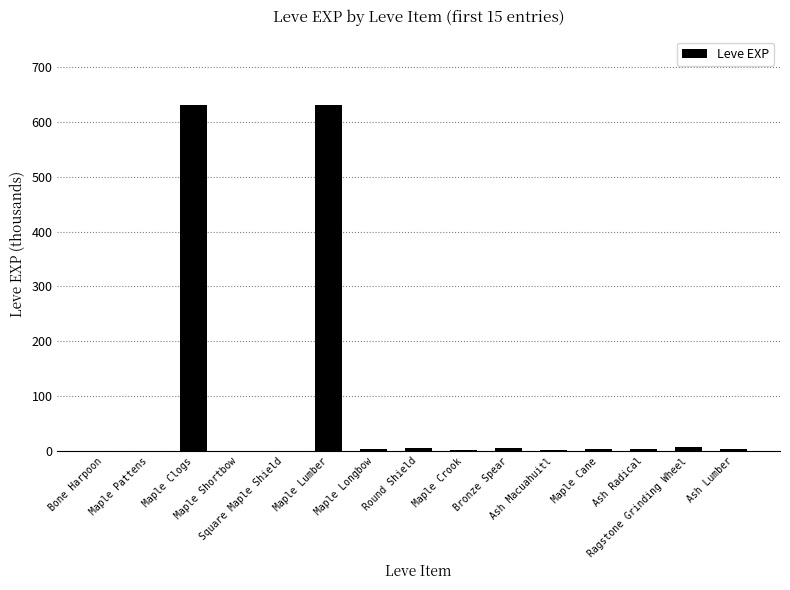

Count the number of categories in the chart.

15